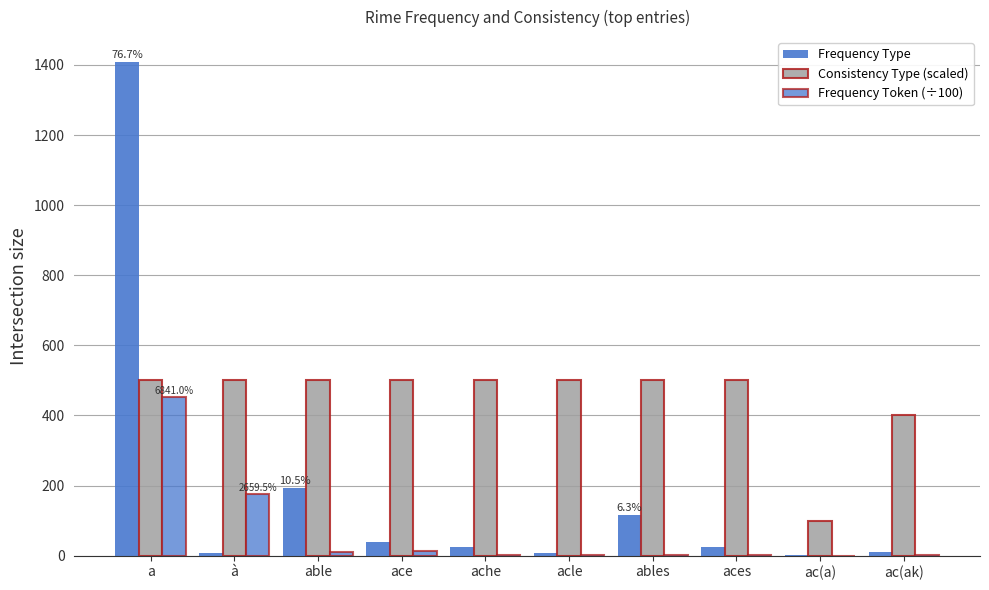

How many groups of bars are there?

10